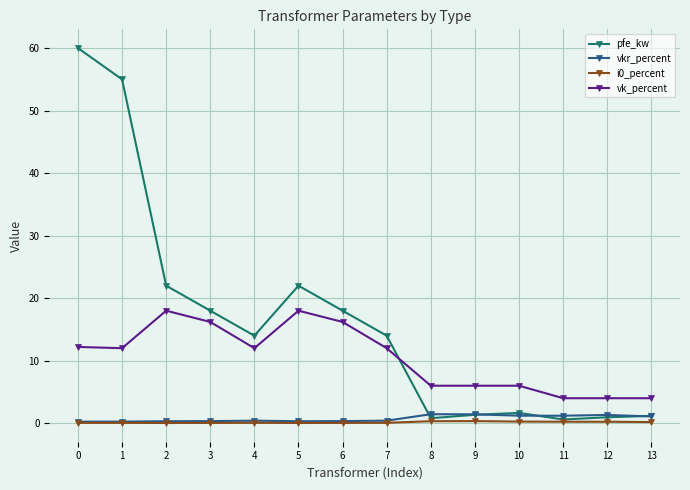

True or false: vkr_percent has a value of 1.4 at 9.

True